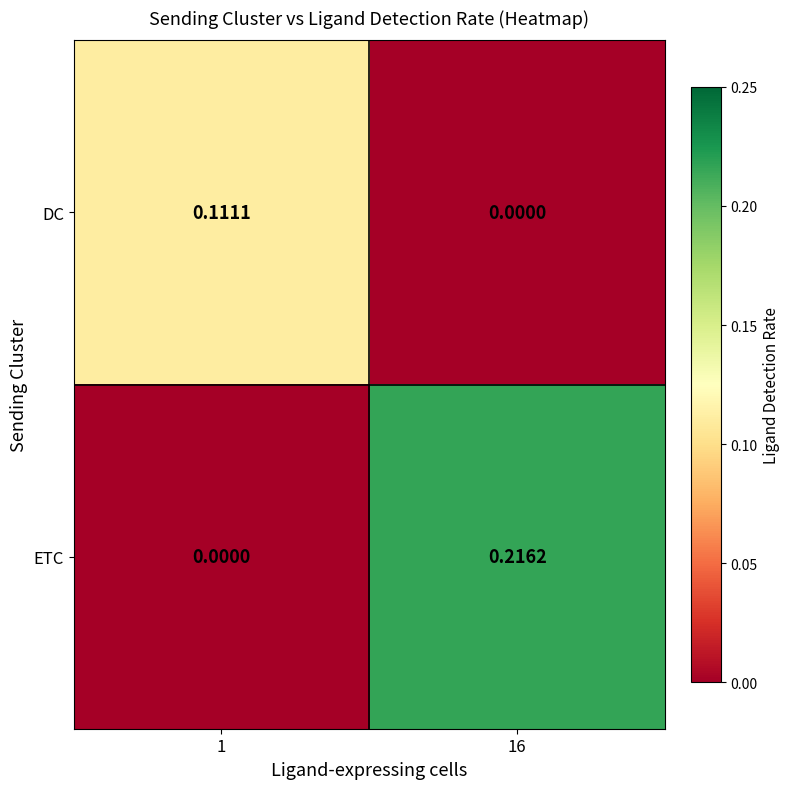

List the series in order of their overall mean, lowest first.

DC, ETC